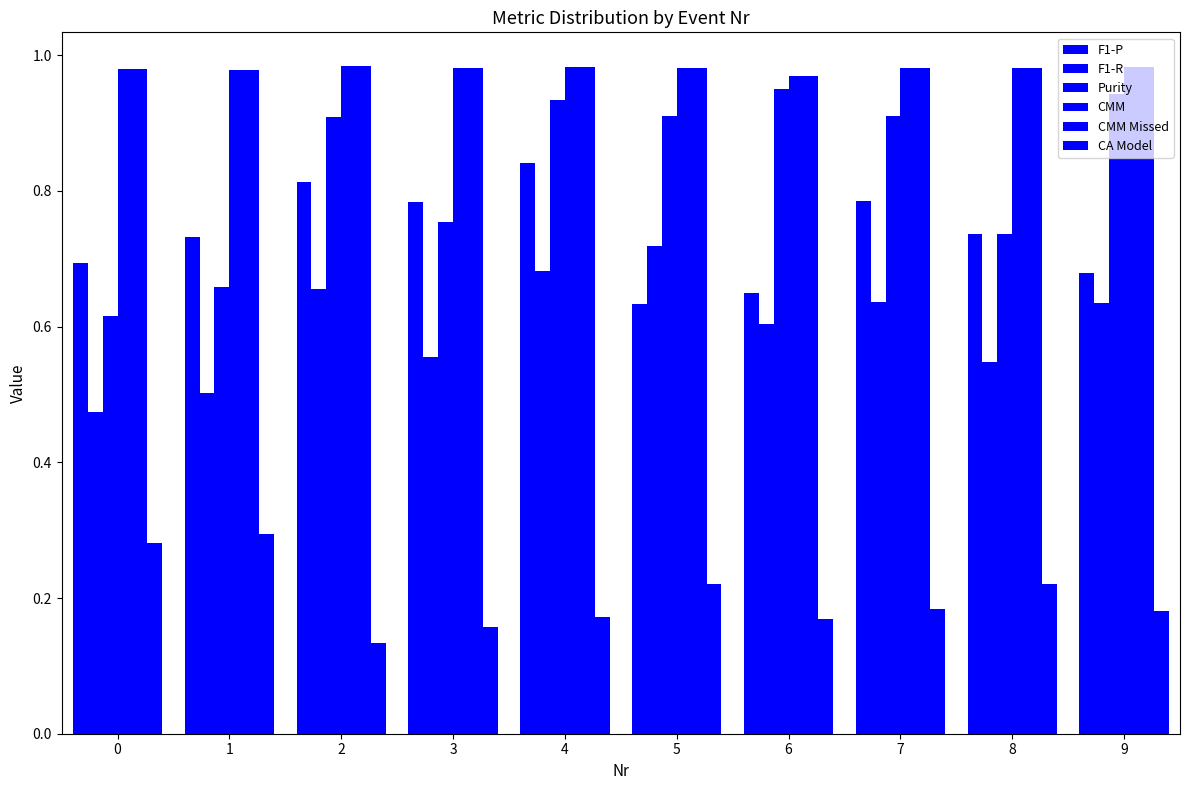

Are the bars horizontal?

No